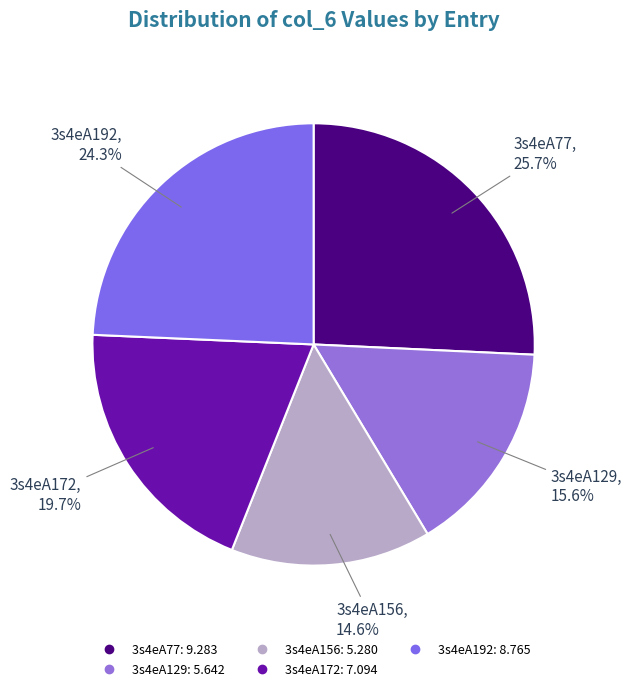

What percentage is the 3s4eA192 slice, to the nearest percent?

24%